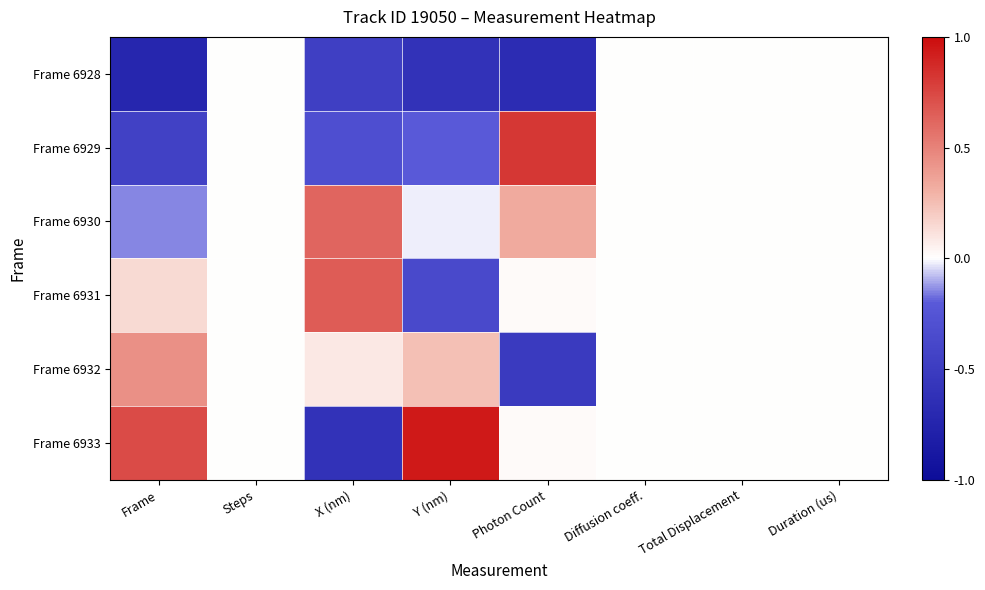

Reading left to right, transcribe all the data shown in this chart.

Frame 6928: Frame=-0.7	Steps=0.0	X (nm)=-0.5	Y (nm)=-0.6	Photon Count=-0.7	Diffusion coeff.=0.0	Total Displacement=0.0	Duration (us)=0.0
Frame 6929: Frame=-0.4	Steps=0.0	X (nm)=-0.3	Y (nm)=-0.2	Photon Count=0.8	Diffusion coeff.=0.0	Total Displacement=0.0	Duration (us)=0.0
Frame 6930: Frame=-0.1	Steps=0.0	X (nm)=0.6	Y (nm)=-0.0	Photon Count=0.3	Diffusion coeff.=0.0	Total Displacement=0.0	Duration (us)=0.0
Frame 6931: Frame=0.1	Steps=0.0	X (nm)=0.7	Y (nm)=-0.4	Photon Count=0.0	Diffusion coeff.=0.0	Total Displacement=0.0	Duration (us)=0.0
Frame 6932: Frame=0.4	Steps=0.0	X (nm)=0.1	Y (nm)=0.2	Photon Count=-0.5	Diffusion coeff.=0.0	Total Displacement=0.0	Duration (us)=0.0
Frame 6933: Frame=0.7	Steps=0.0	X (nm)=-0.6	Y (nm)=0.9	Photon Count=0.0	Diffusion coeff.=0.0	Total Displacement=0.0	Duration (us)=0.0